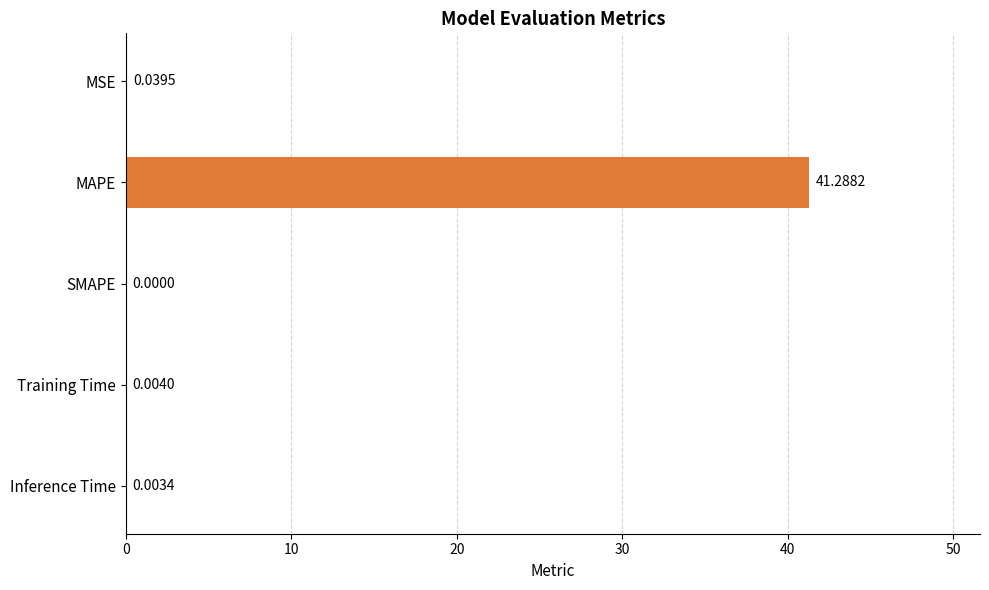

What is the greatest value displayed?

41.3